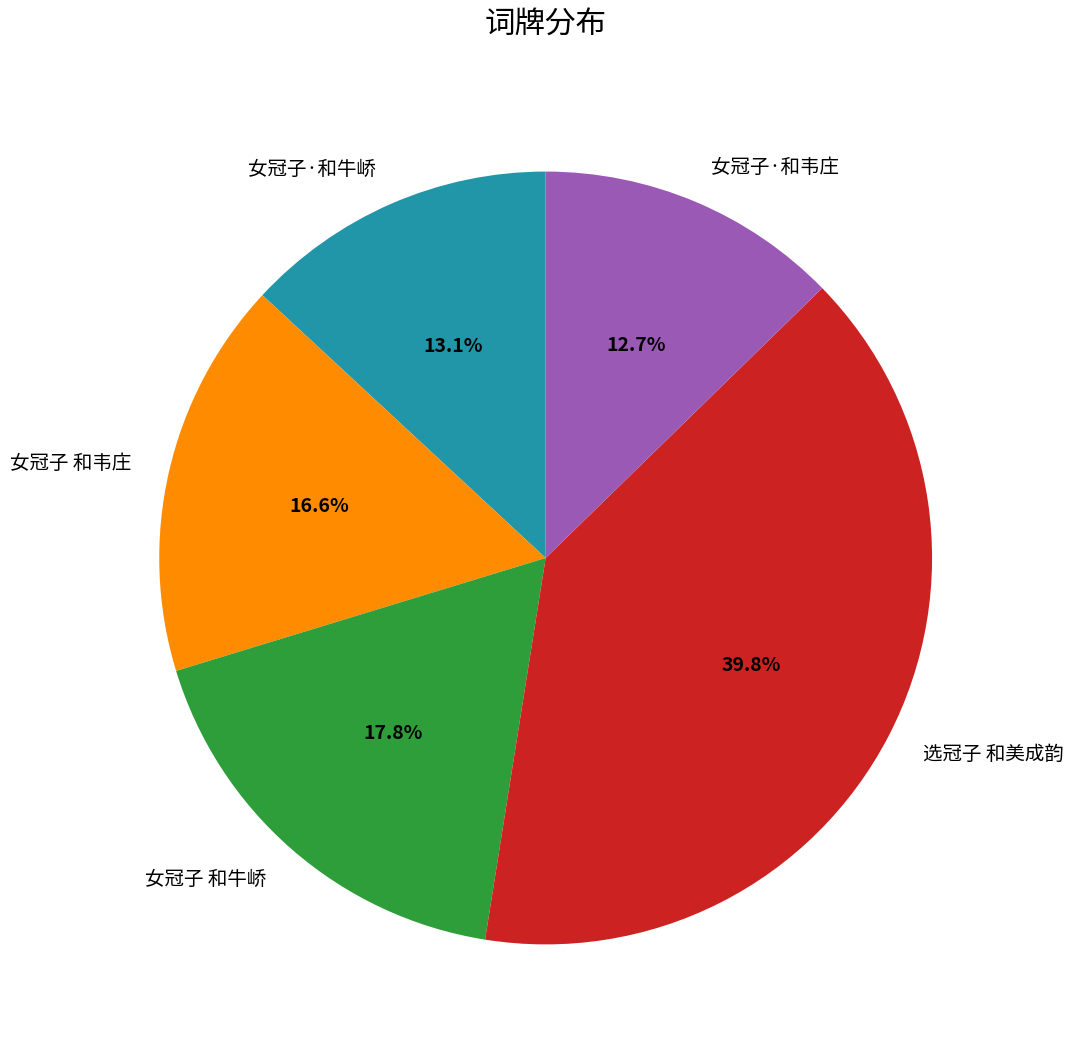

Is the sum of 女冠子·和牛峤 and 选冠子 和美成韵 greater than half?

Yes